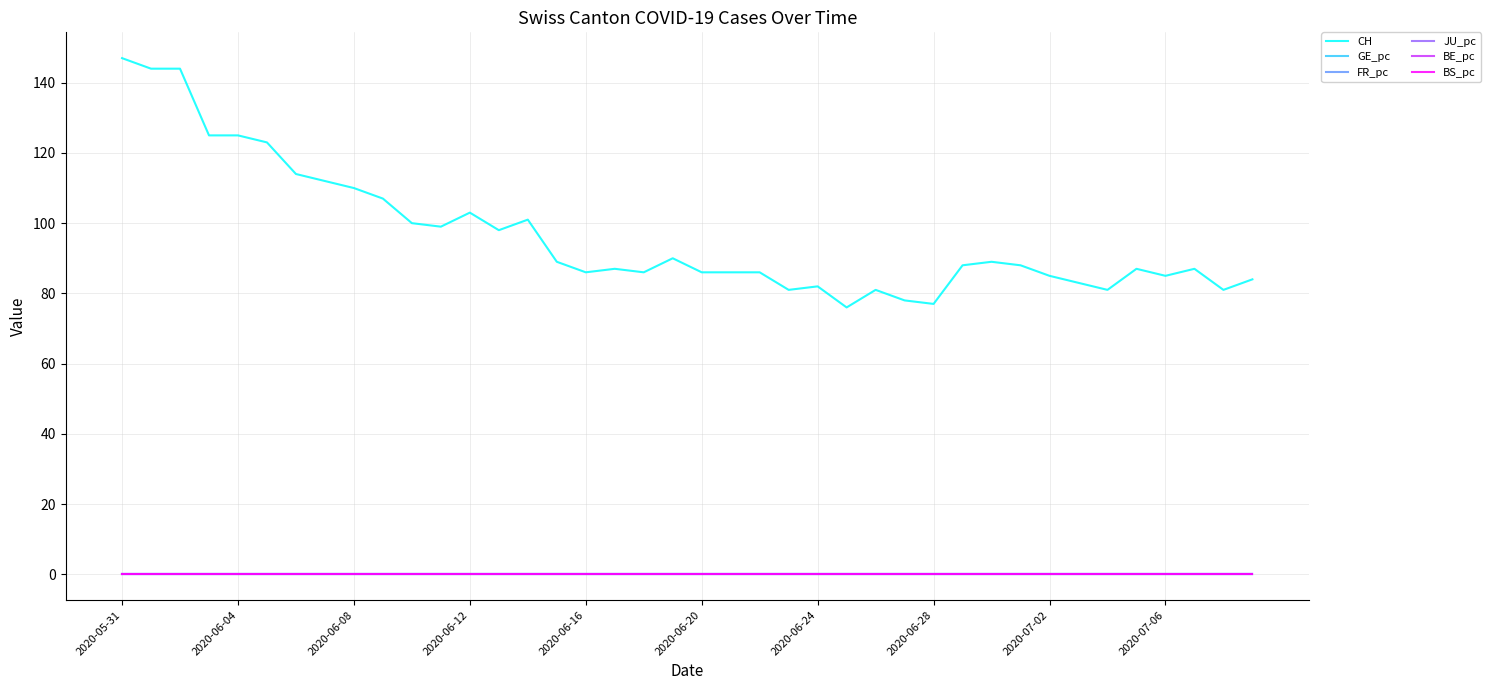

True or false: CH and JU_pc cross at least once.

False